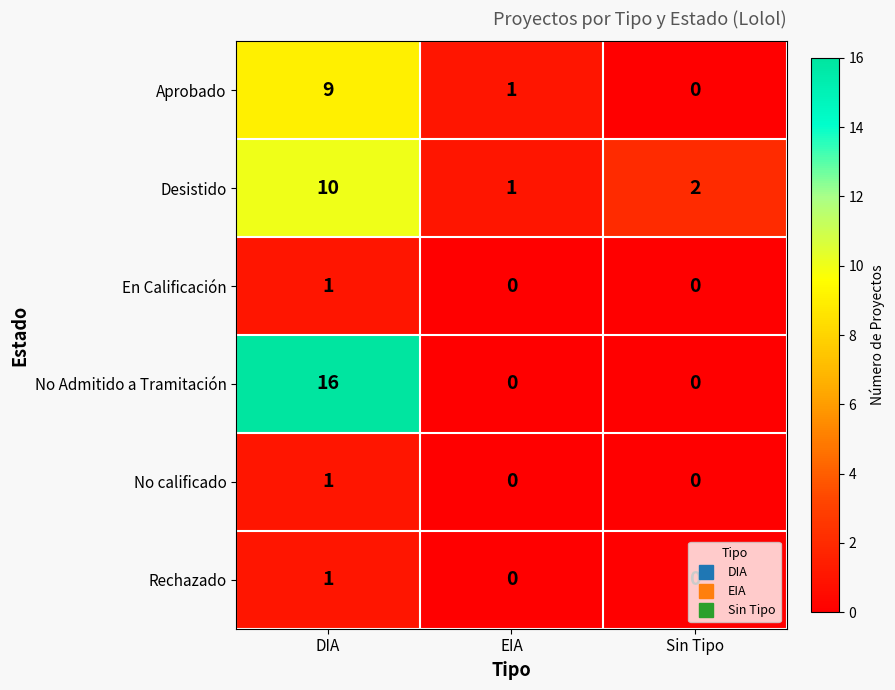

How many data points does each series have?

3